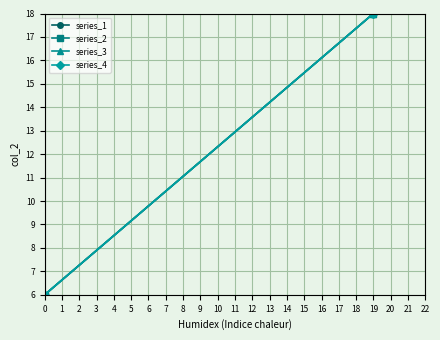

Reading right to left, transcribe all the data shown in this chart.

series_1: 18	6
series_2: 18	6
series_3: 18	6
series_4: 18	6